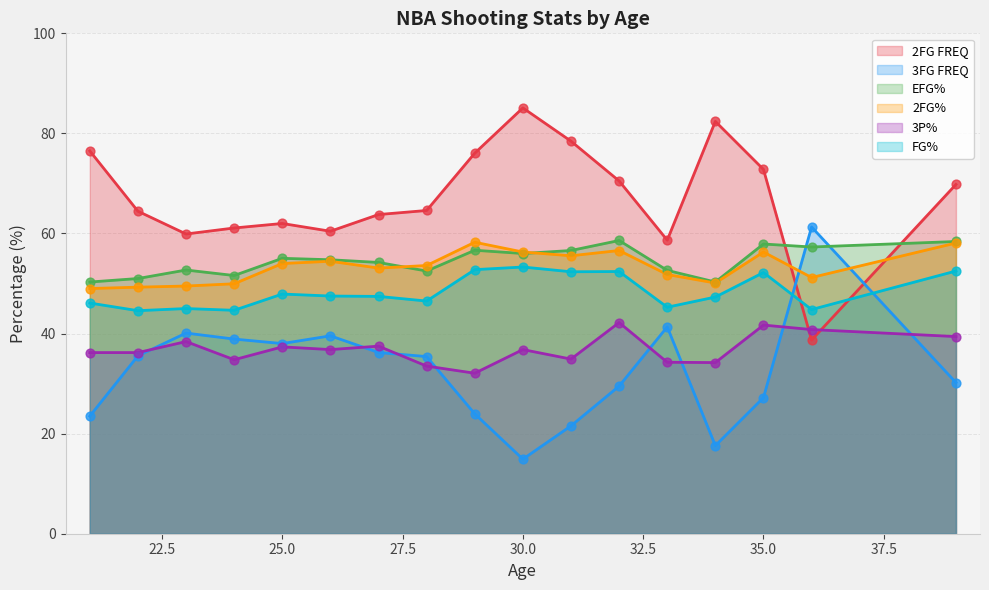

Which series contains the highest Y value?

2FG FREQ